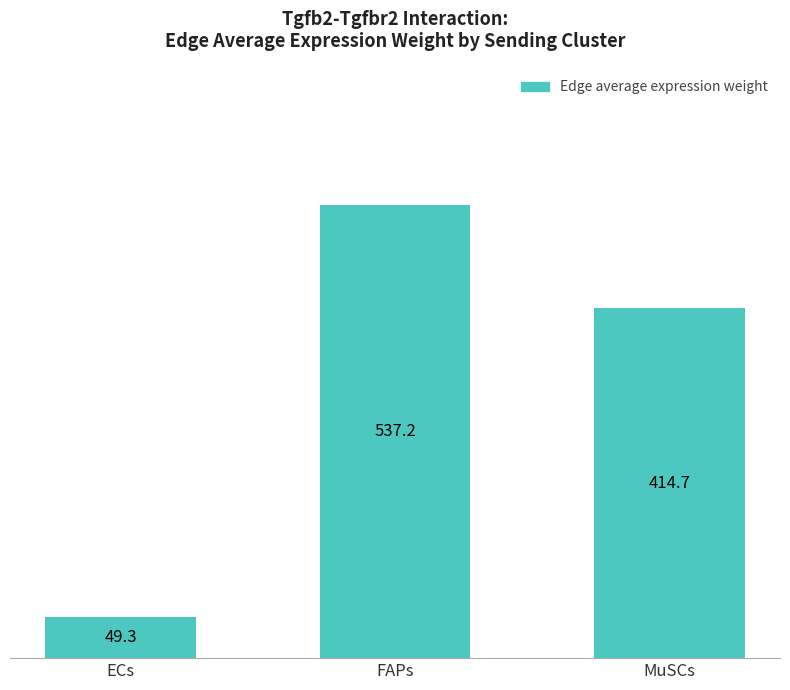

Which has a higher value, FAPs or MuSCs?

FAPs